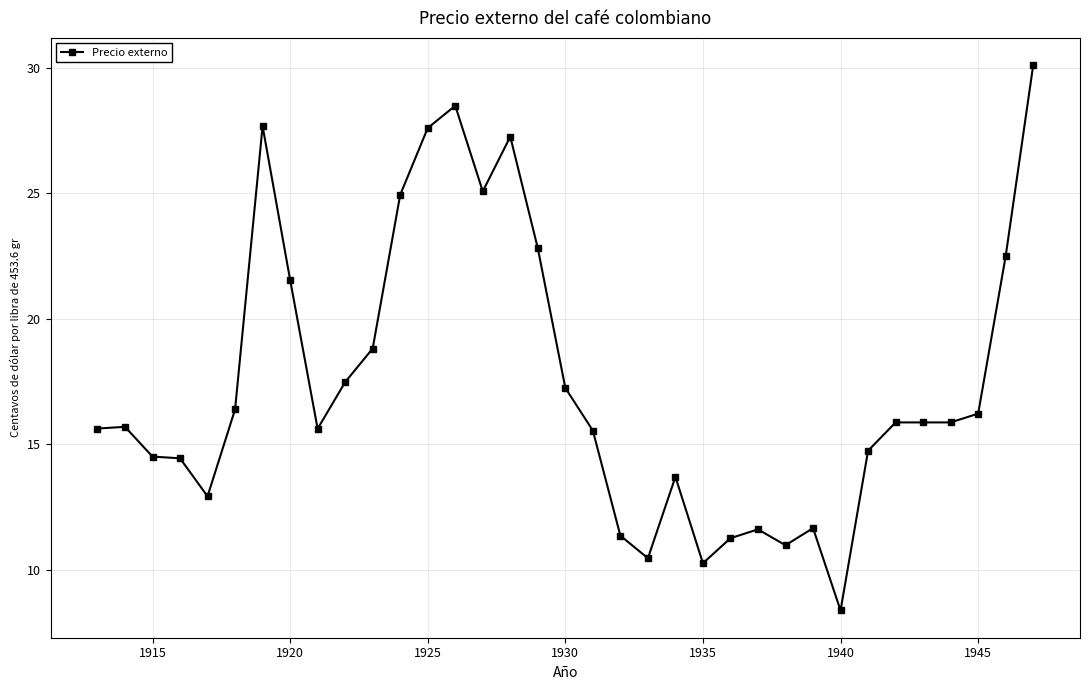

What is the difference between the maximum and minimum values?

21.7